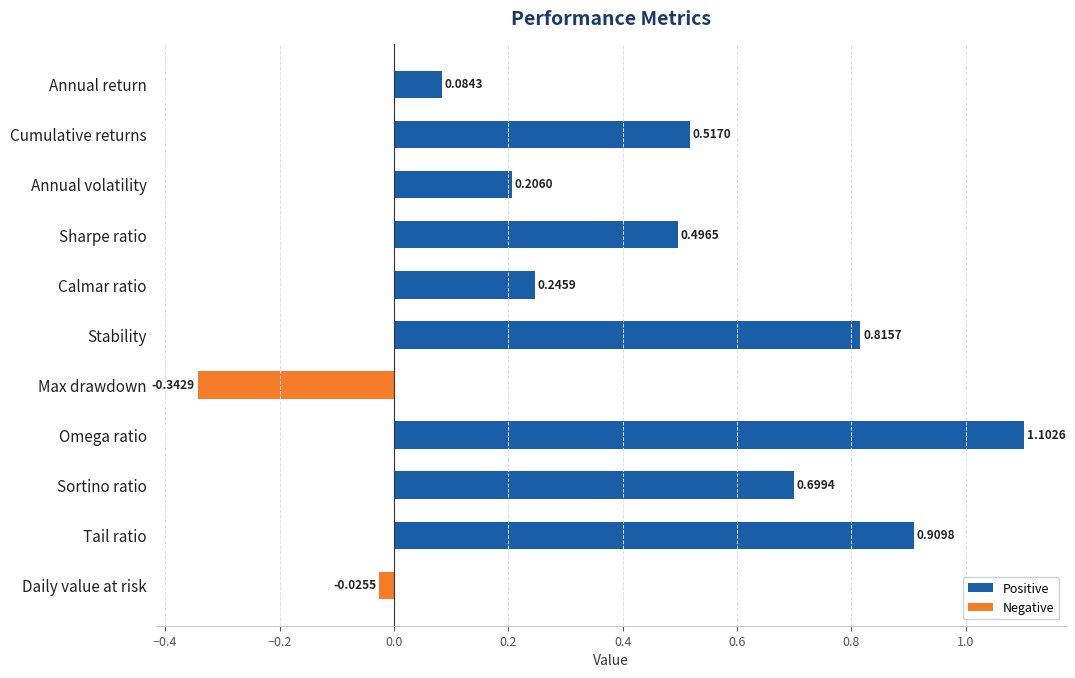

What is the label of the 11th bar from the right?

Annual return